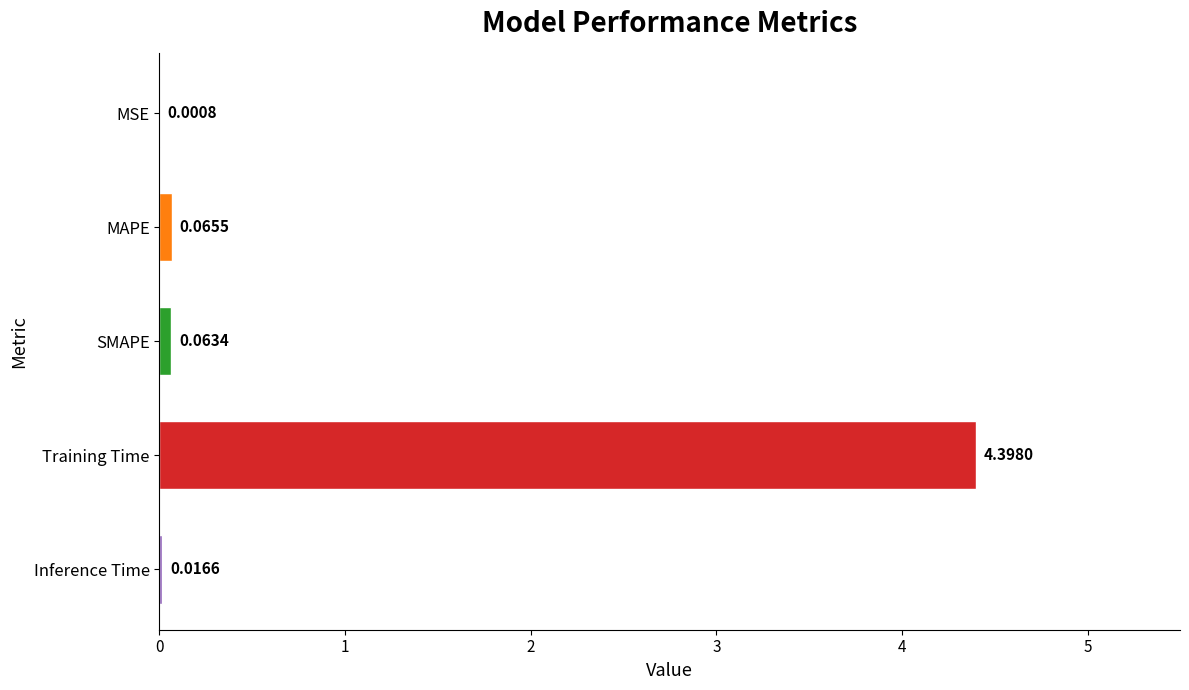

At which category does the chart reach its peak across all series?

Training Time